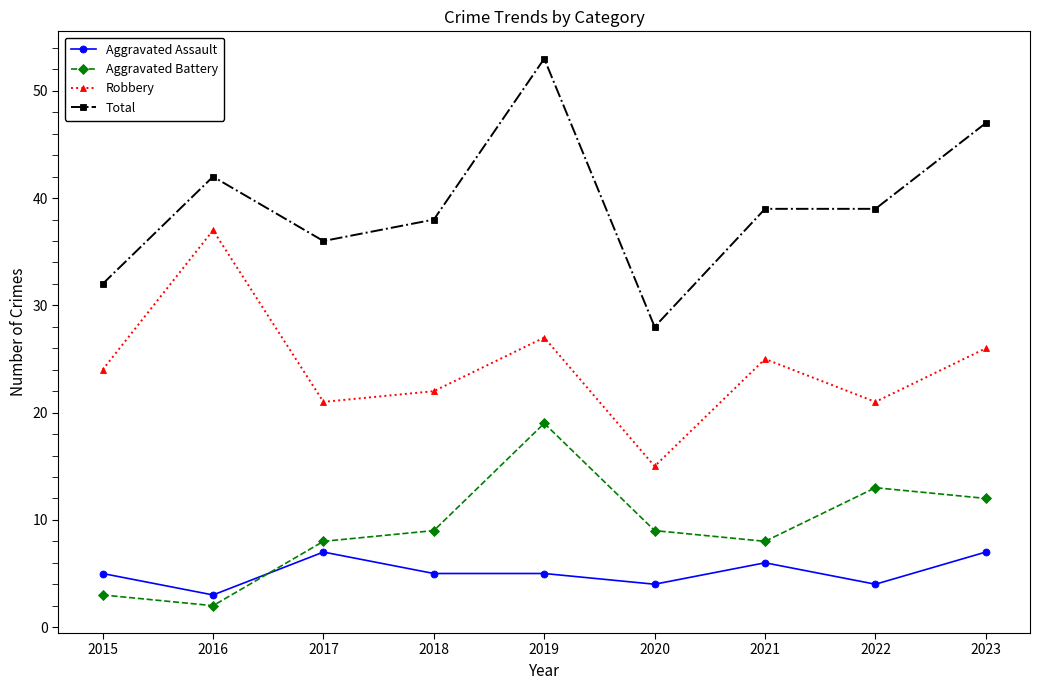

What is the value of the Aggravated Assault point at the 7th from the left?

6